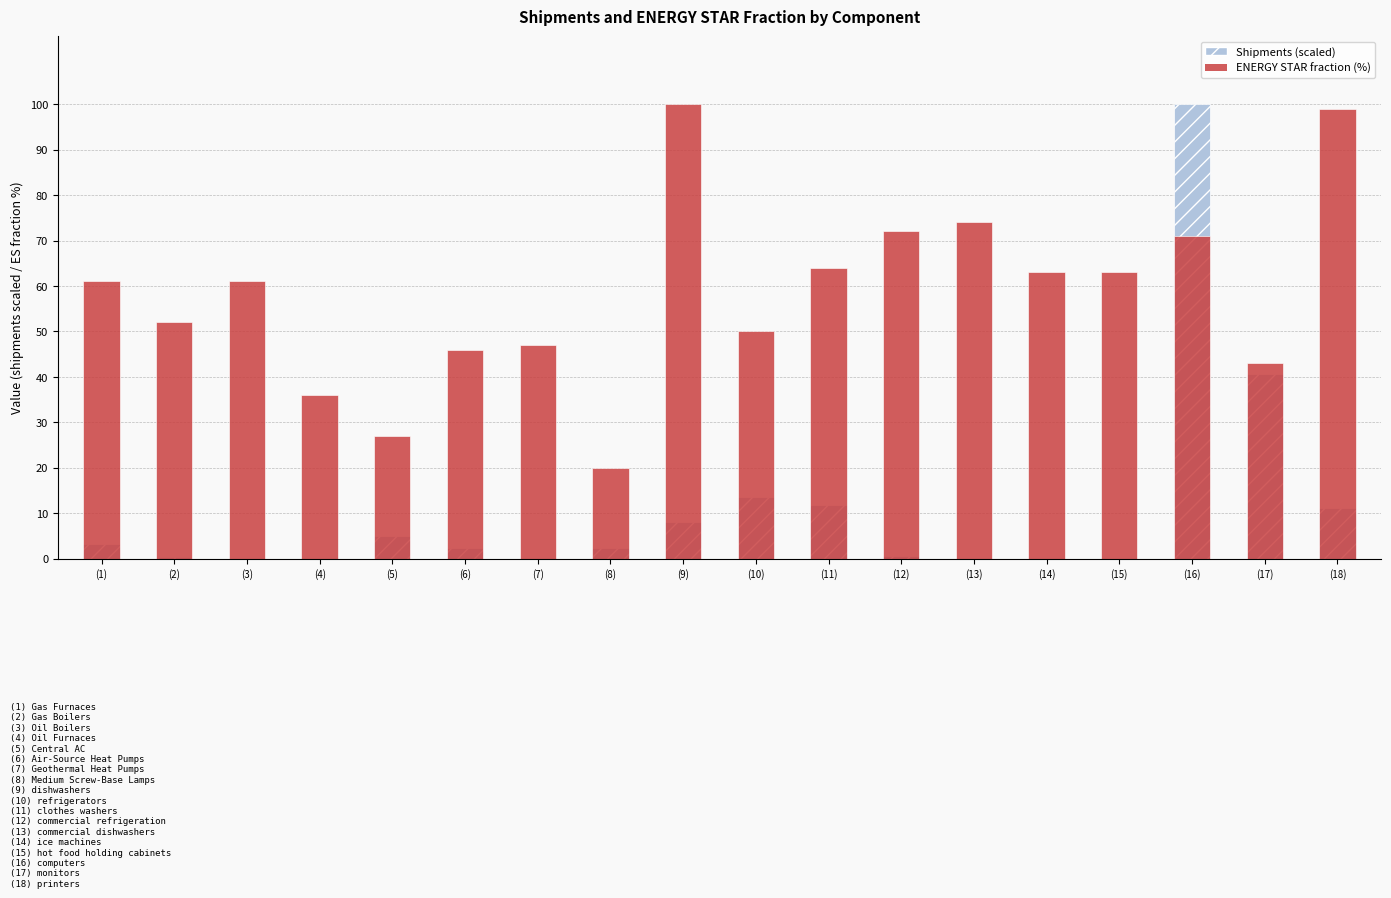

The ENERGY STAR fraction (%) series shows 64.0 at (11). True or false?

True